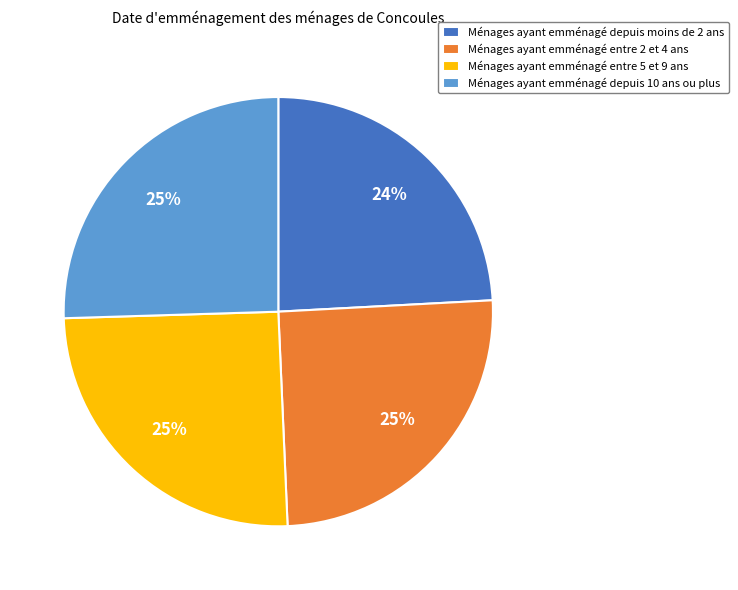

What is the ratio of the value at Ménages ayant emménagé entre 2 et 4 ans to the value at Ménages ayant emménagé depuis moins de 2 ans?

1.0